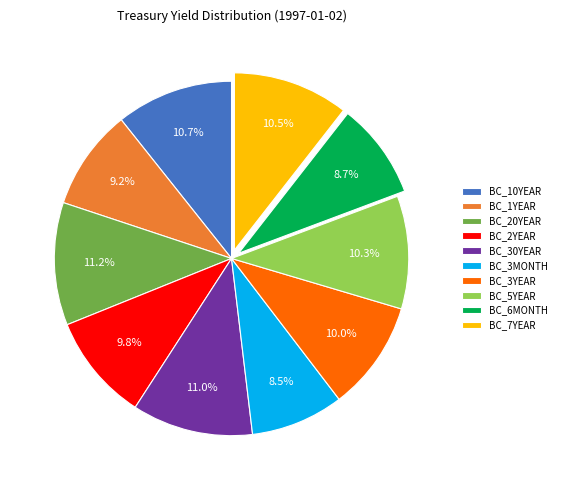

Does BC_5YEAR represent more than half of the total?

No